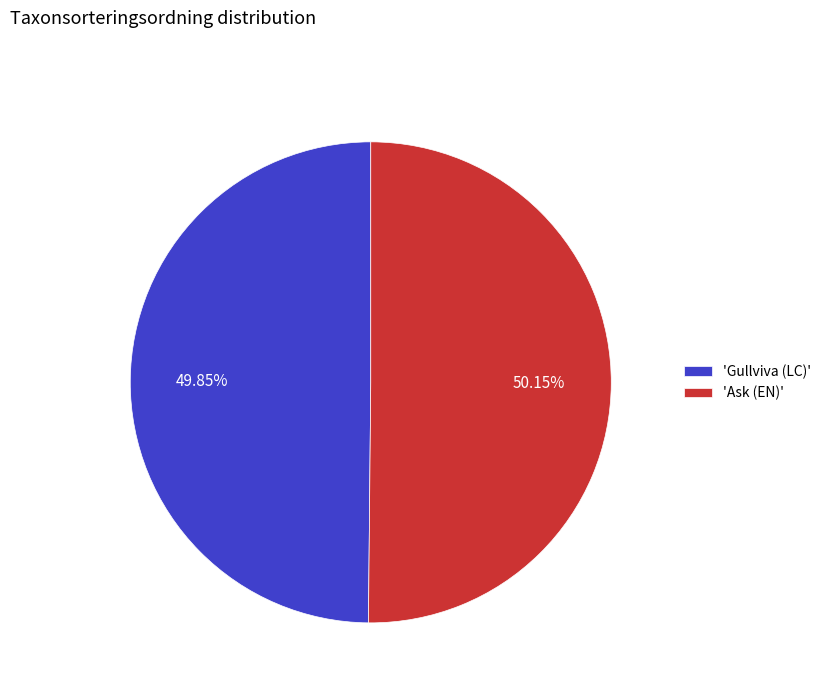

Is the sum of 'Ask (EN)' and 'Gullviva (LC)' greater than half?

Yes